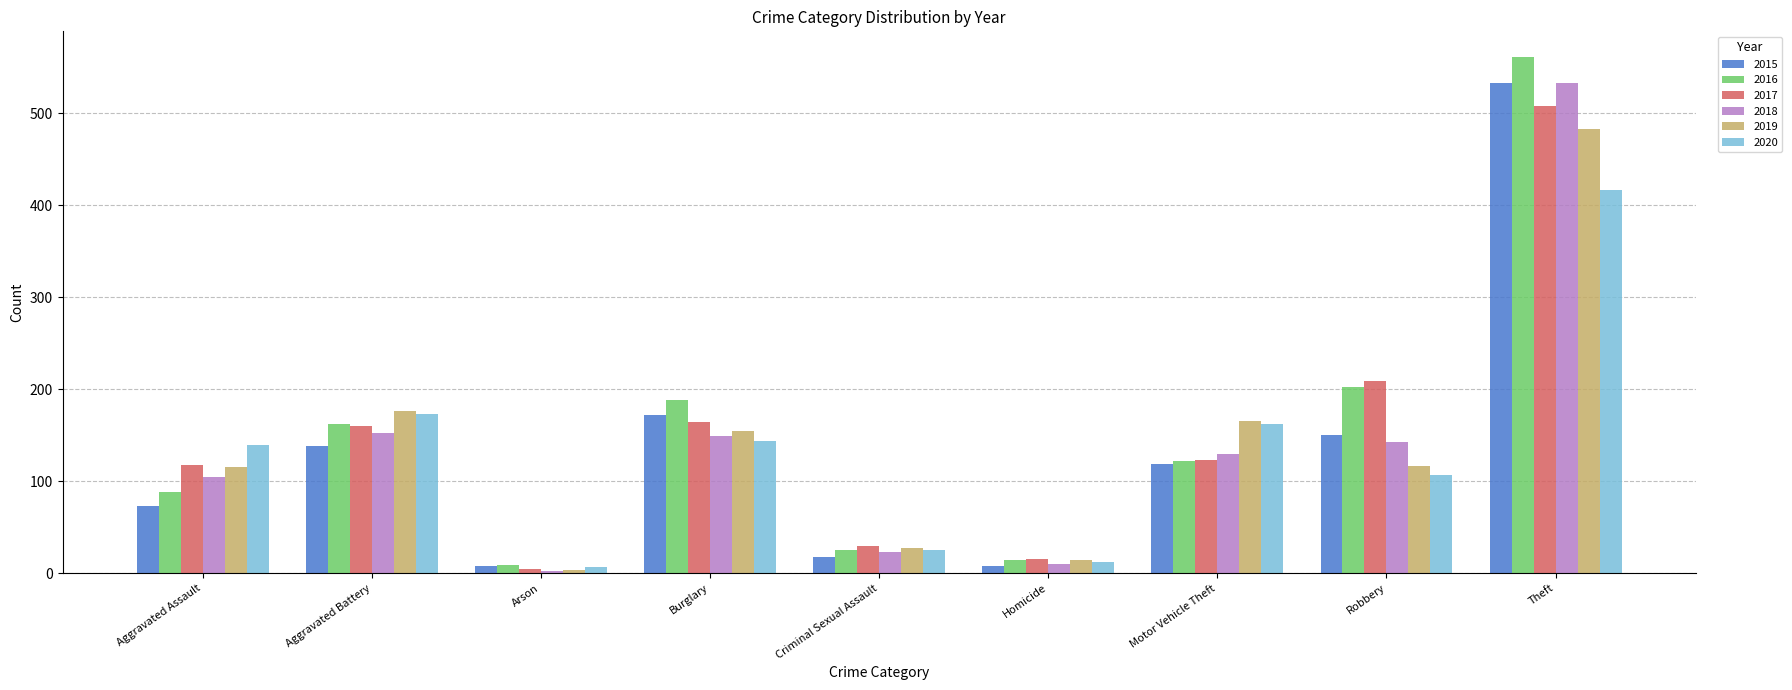

What is the difference between the maximum and second lowest values in the 2018 series?

523